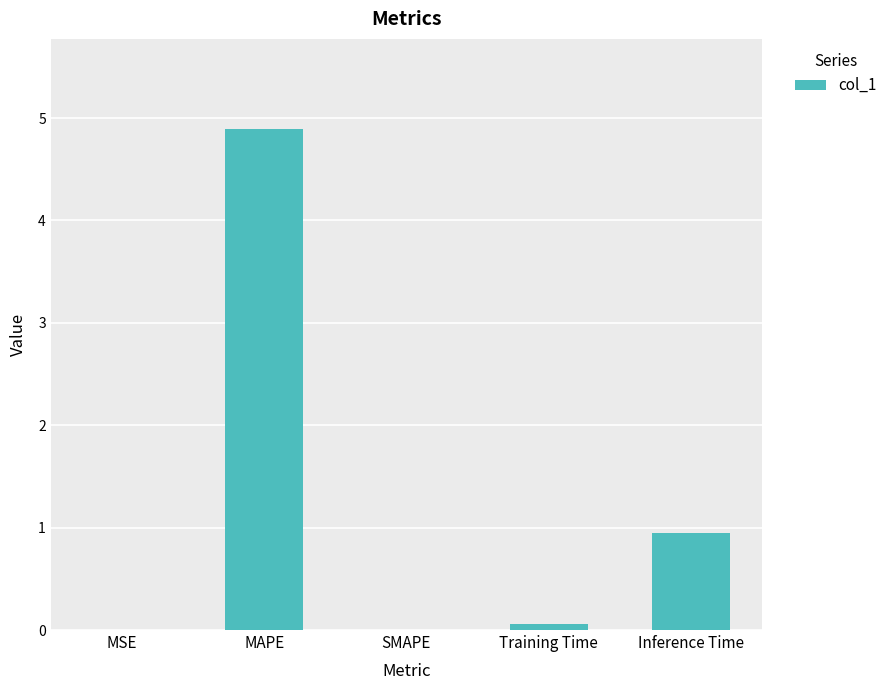

The value at Inference Time is 1.4. True or false?

False